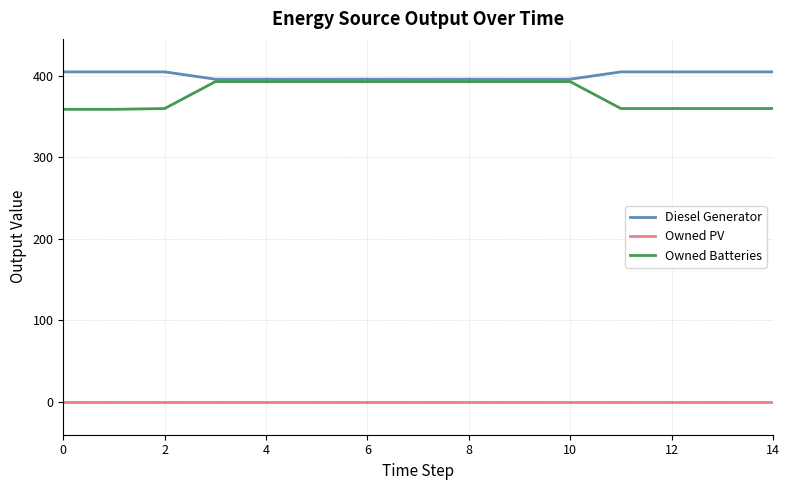

Which series has the largest total across all categories?

Diesel Generator